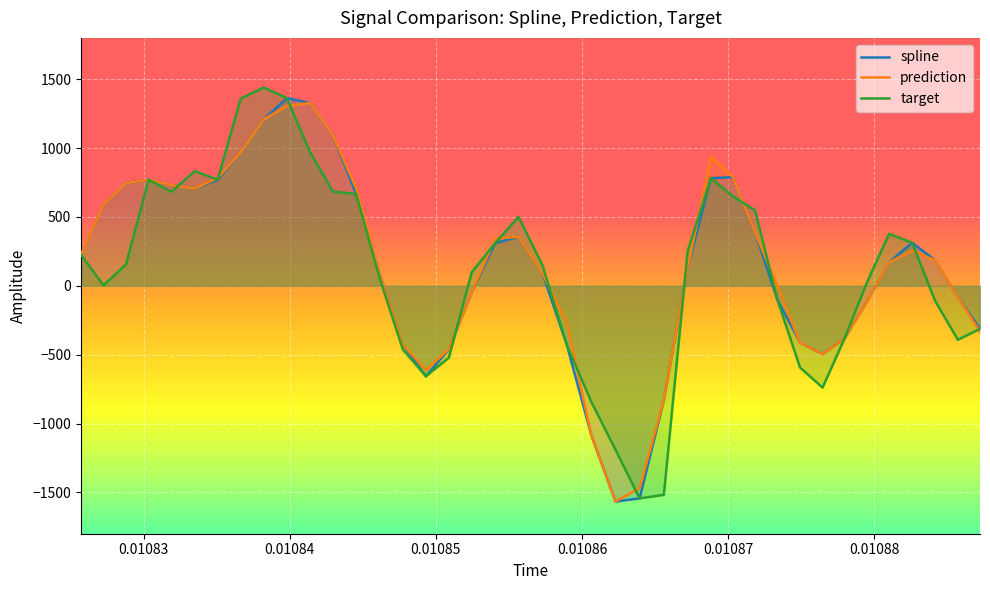

How many data points does each series have?

40